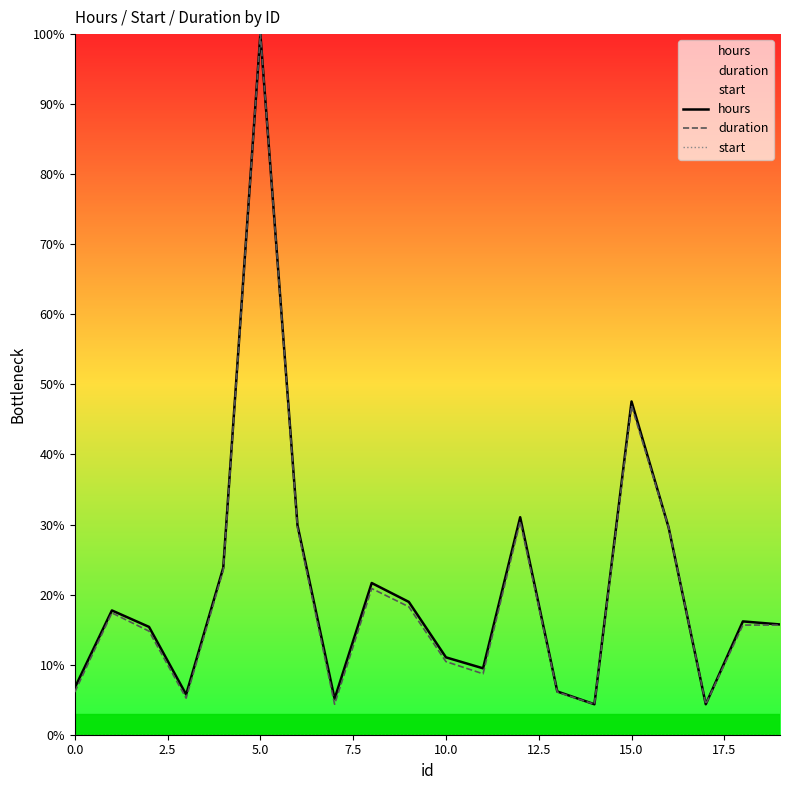

What is the difference between the hours values at 14 and 9?

14.6